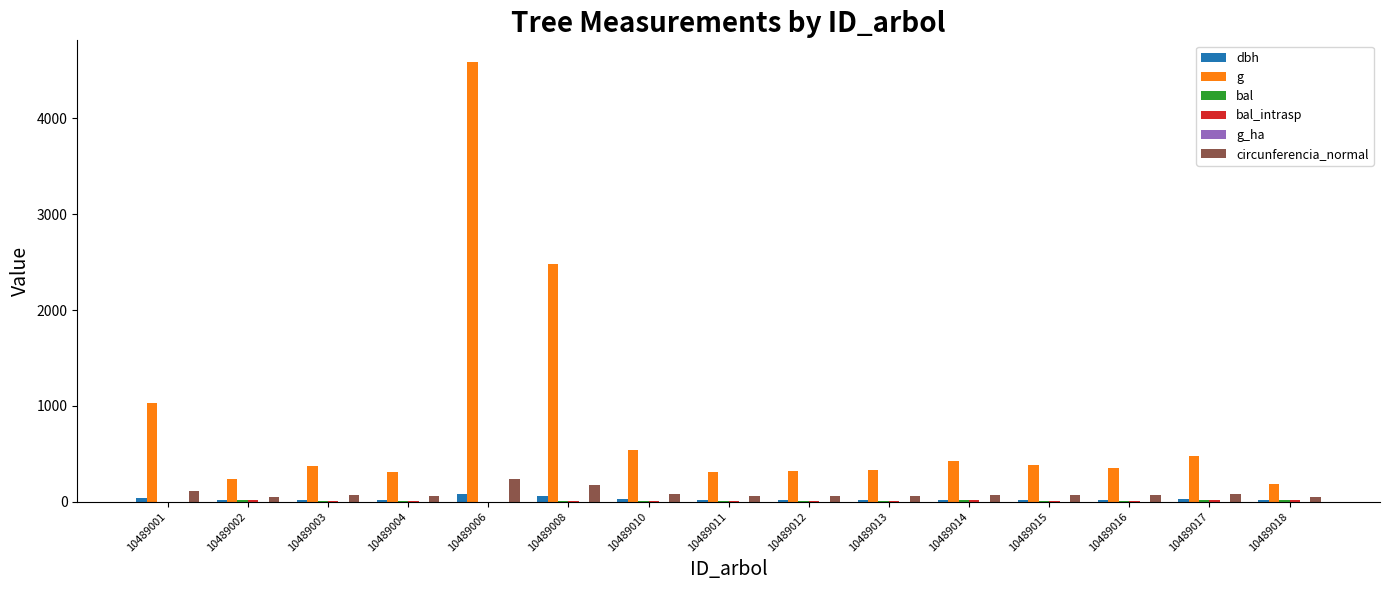

True or false: g has a value of 535.0 at 10489010.

True